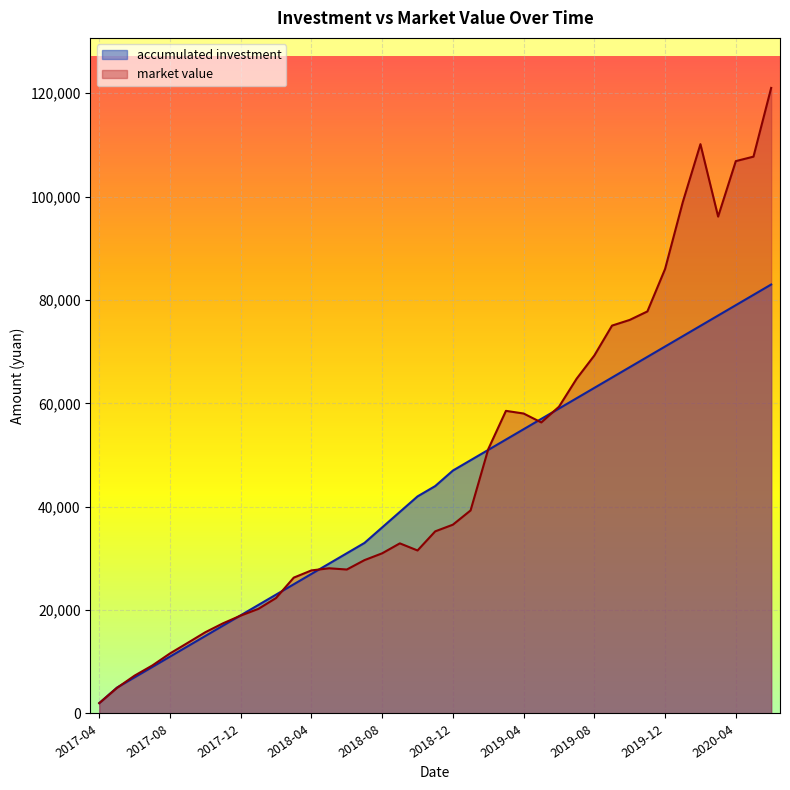

Between 2017-05 and 2019-08, which series saw the biggest shift?

market value